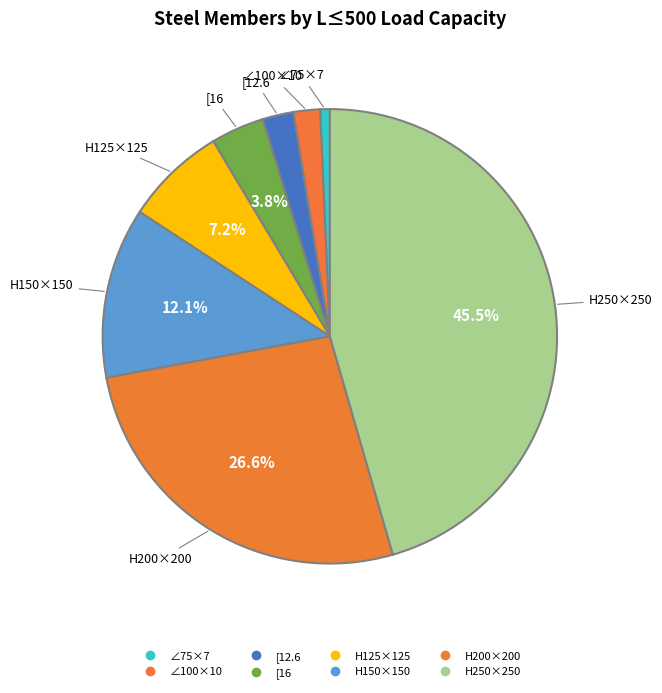

How many segments does this pie chart have?

8